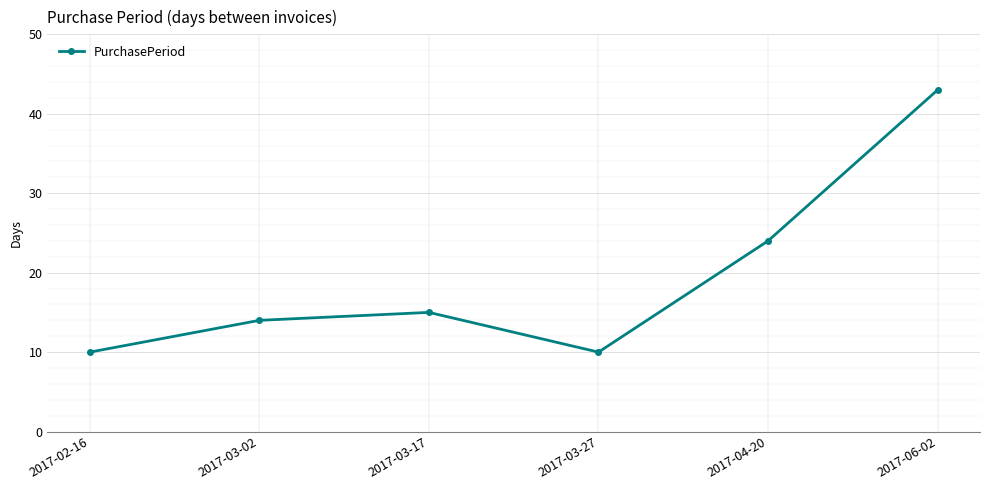

What is the greatest value displayed?

43